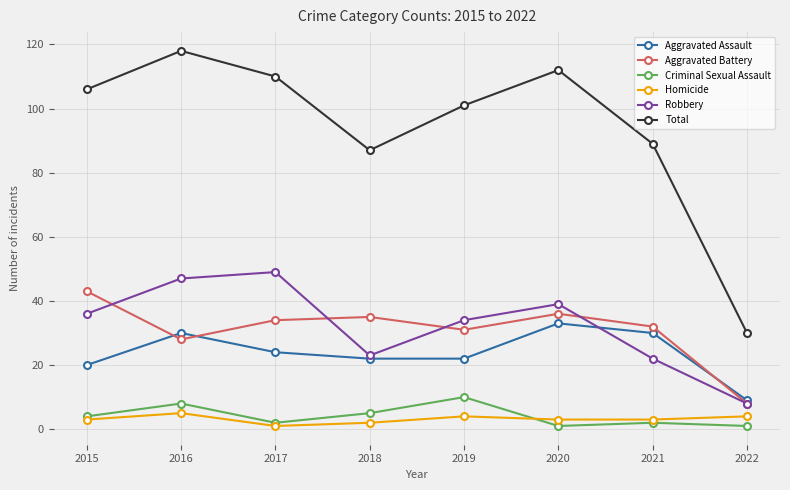

What is the sum of the Total values at 2017 and 2022?

140